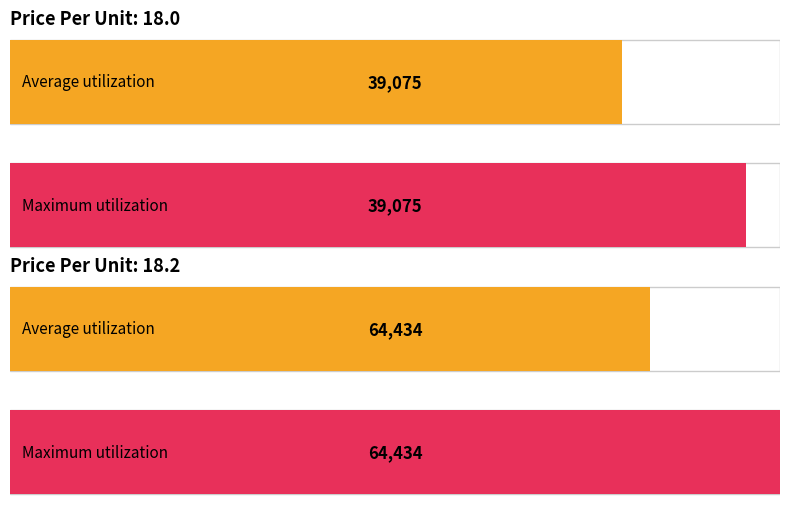

Rank the series by their maximum value, from lowest to highest.

Average utilization, Maximum utilization